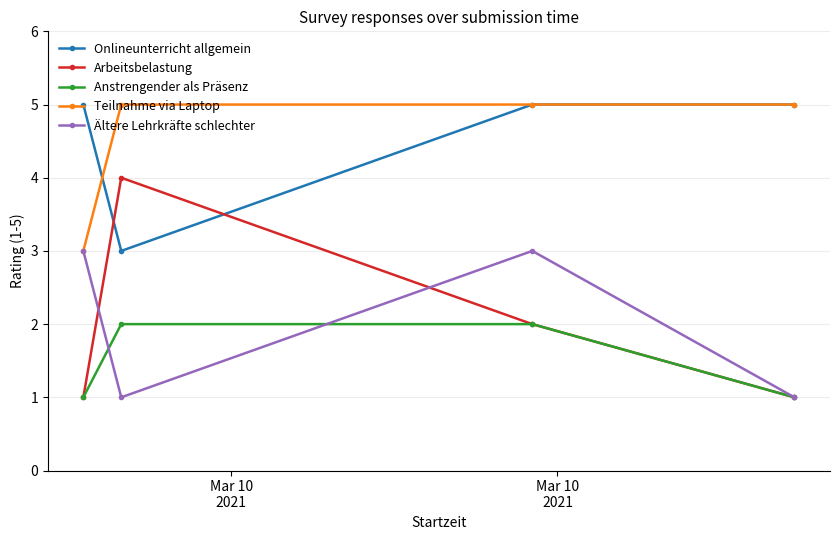

What is the maximum value shown in the chart?

5